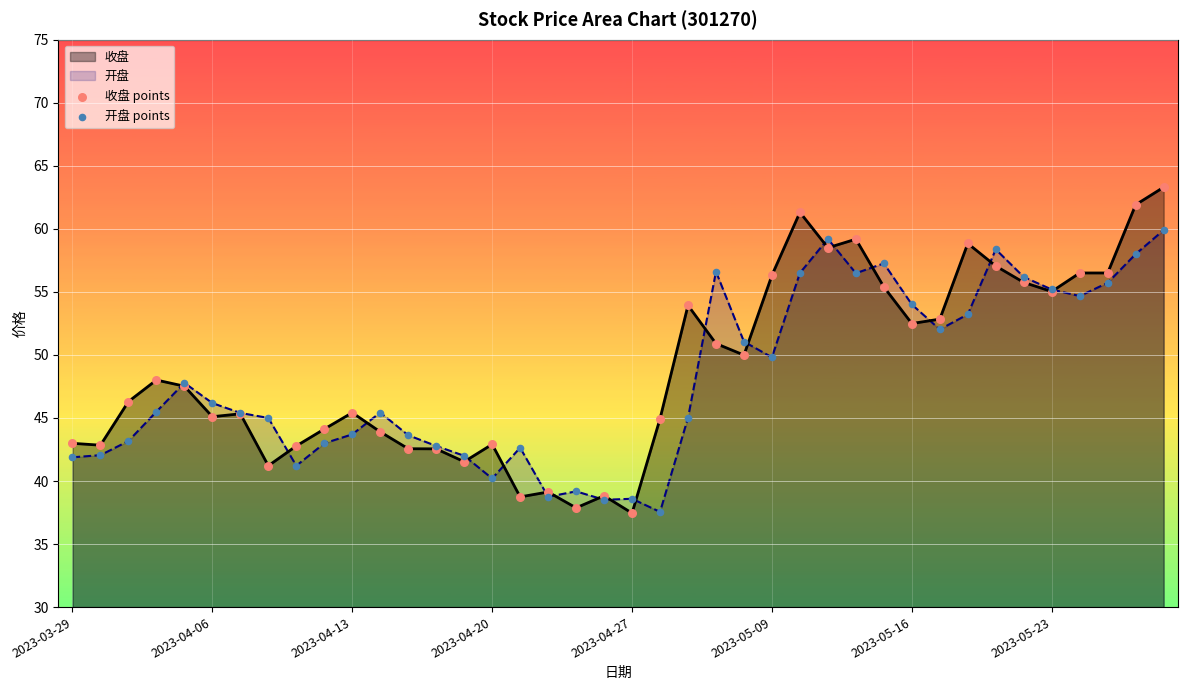

Which series has the largest Y range (max minus min)?

收盘 points